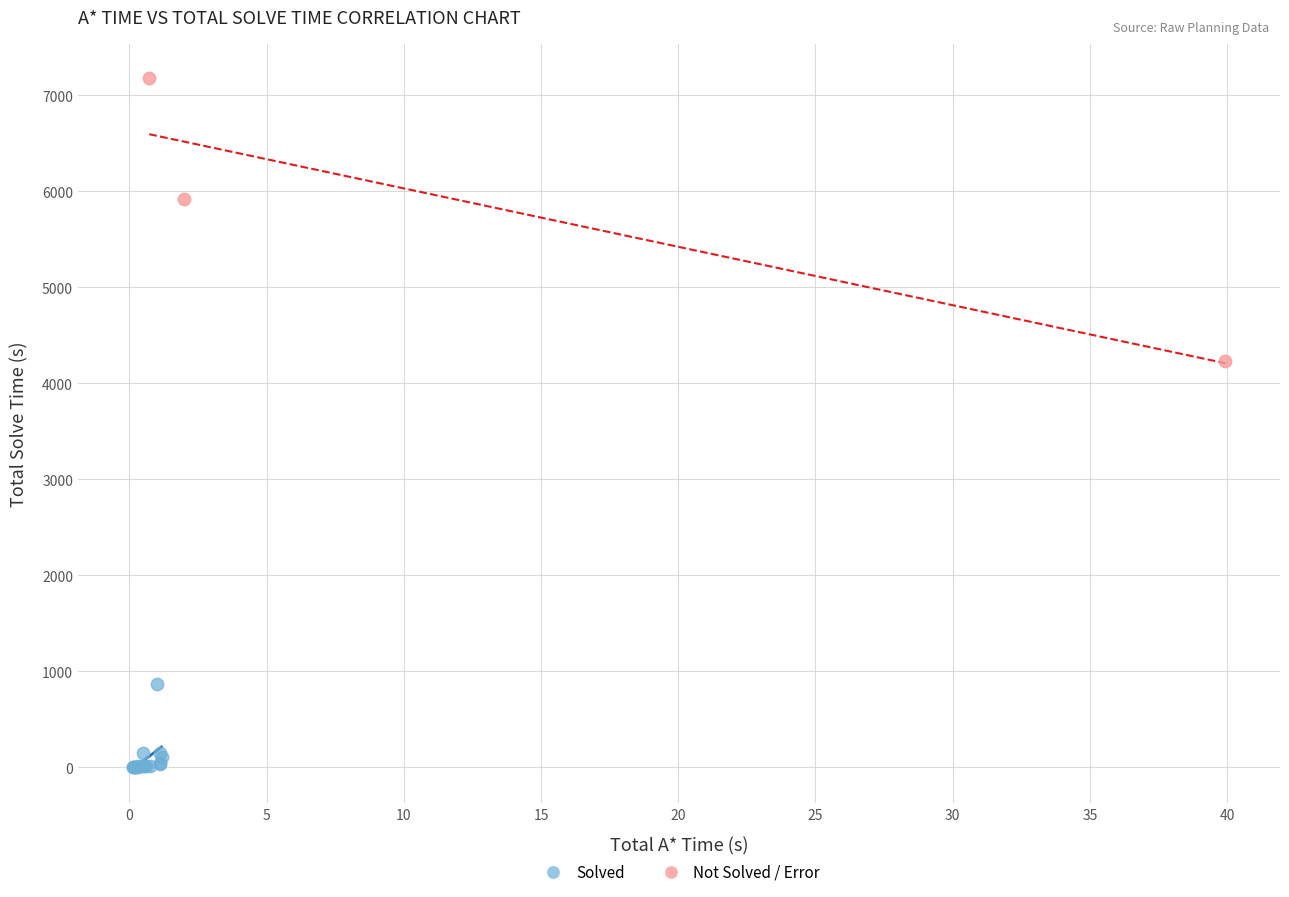

What are all the series names shown in the legend?

Solved, Not Solved / Error